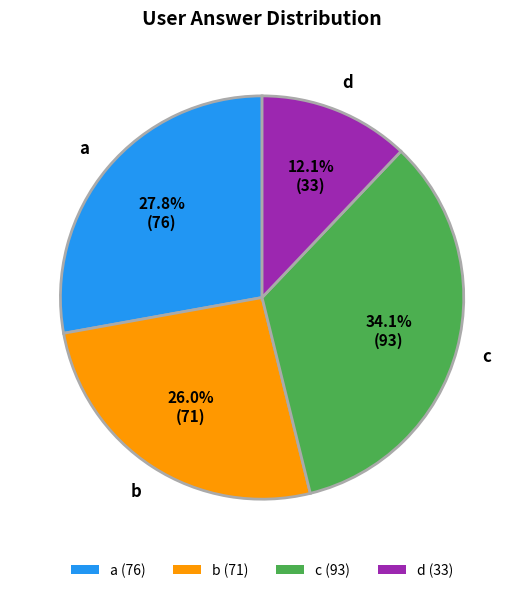

Between c (93) and d (33), which is larger?

c (93)